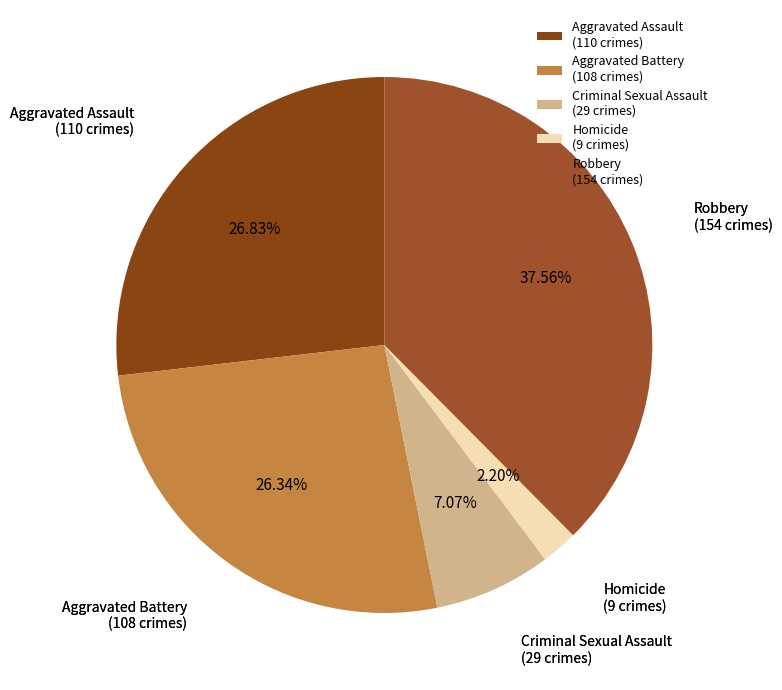

How many segments does this pie chart have?

5